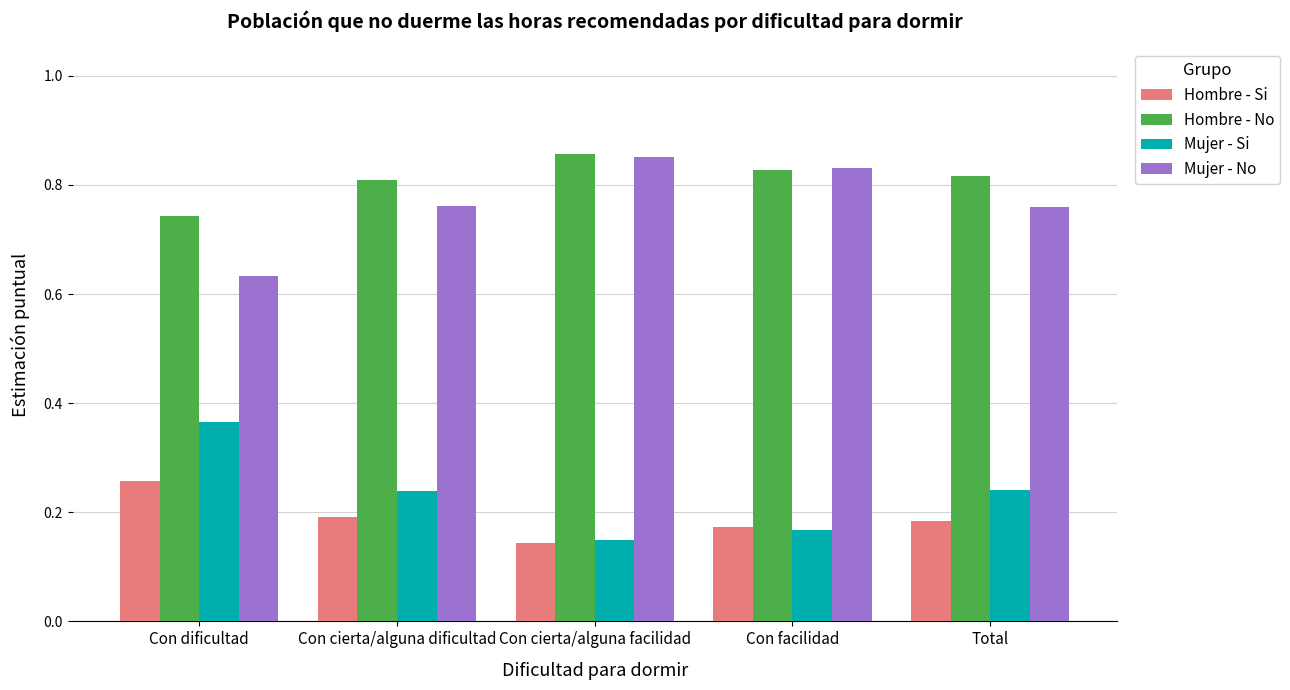

How many bars are there in each group?

4